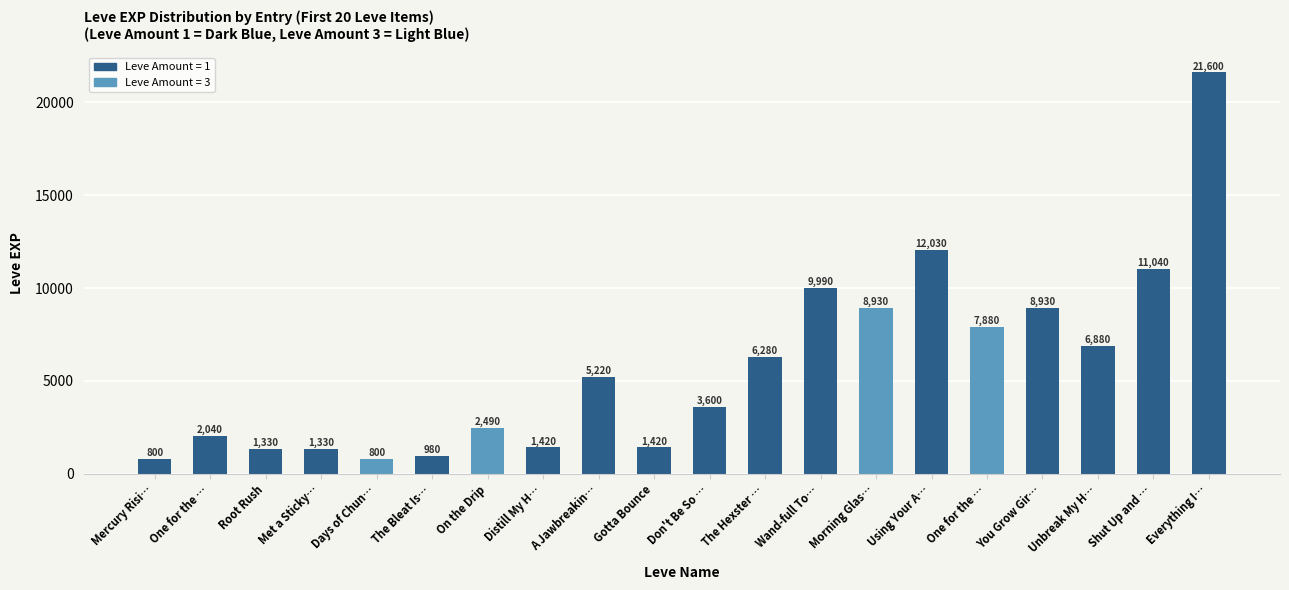

Reading left to right, list all the values displayed in this chart.

Mercury Risi…=800	One for the …=2040	Root Rush=1330	Met a Sticky…=1330	Days of Chun…=800	The Bleat Is…=980	On the Drip=2490	Distill My H…=1420	A Jawbreakin…=5220	Gotta Bounce=1420	Don't Be So …=3600	The Hexster …=6280	Wand-full To…=9990	Morning Glas…=8930	Using Your A…=12030	One for the …=7880	You Grow Gir…=8930	Unbreak My H…=6880	Shut Up and …=11040	Everything I…=21600